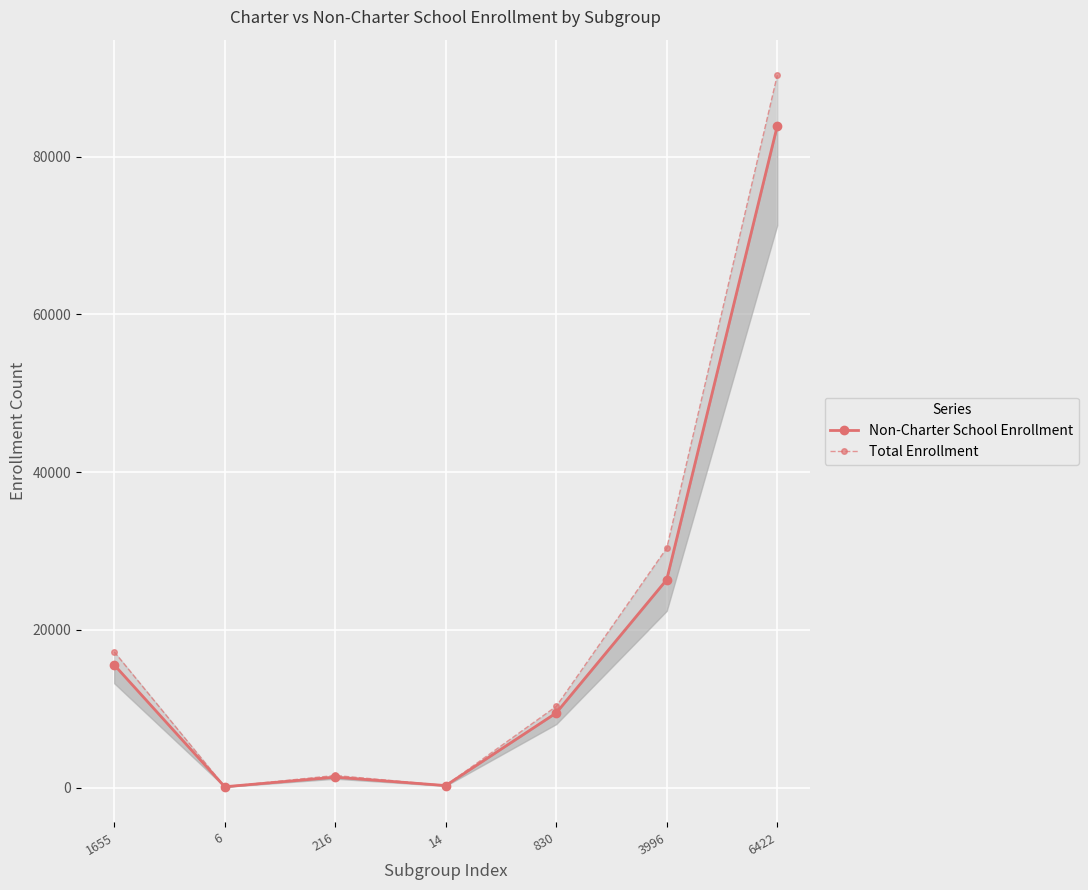

True or false: Total Enrollment and Non-Charter School Enrollment intersect in this chart.

False